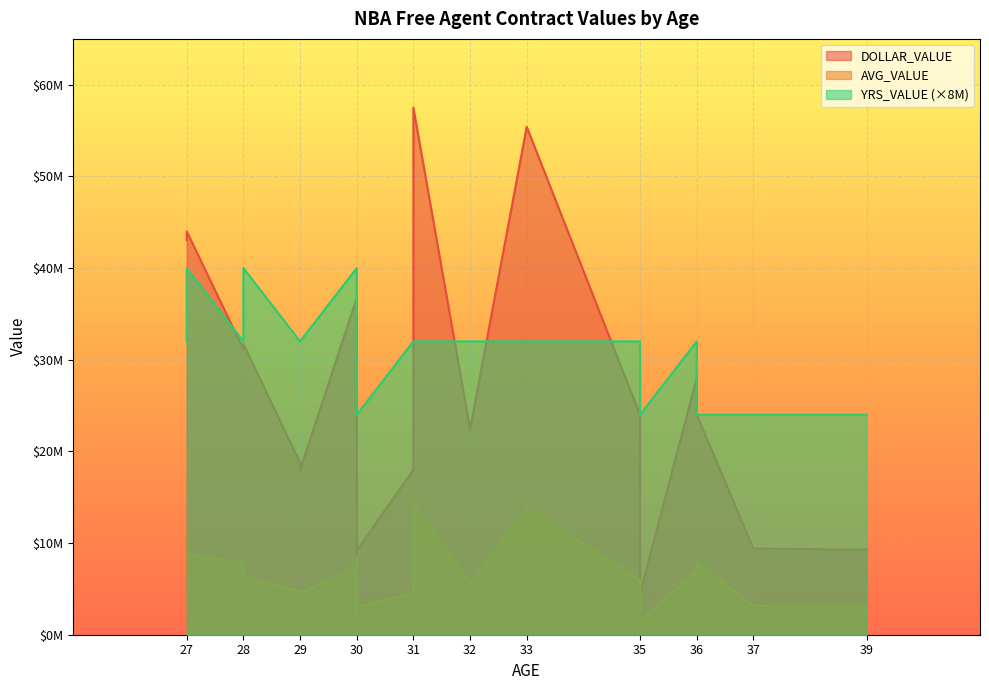

How many categories are shown in the chart?

21